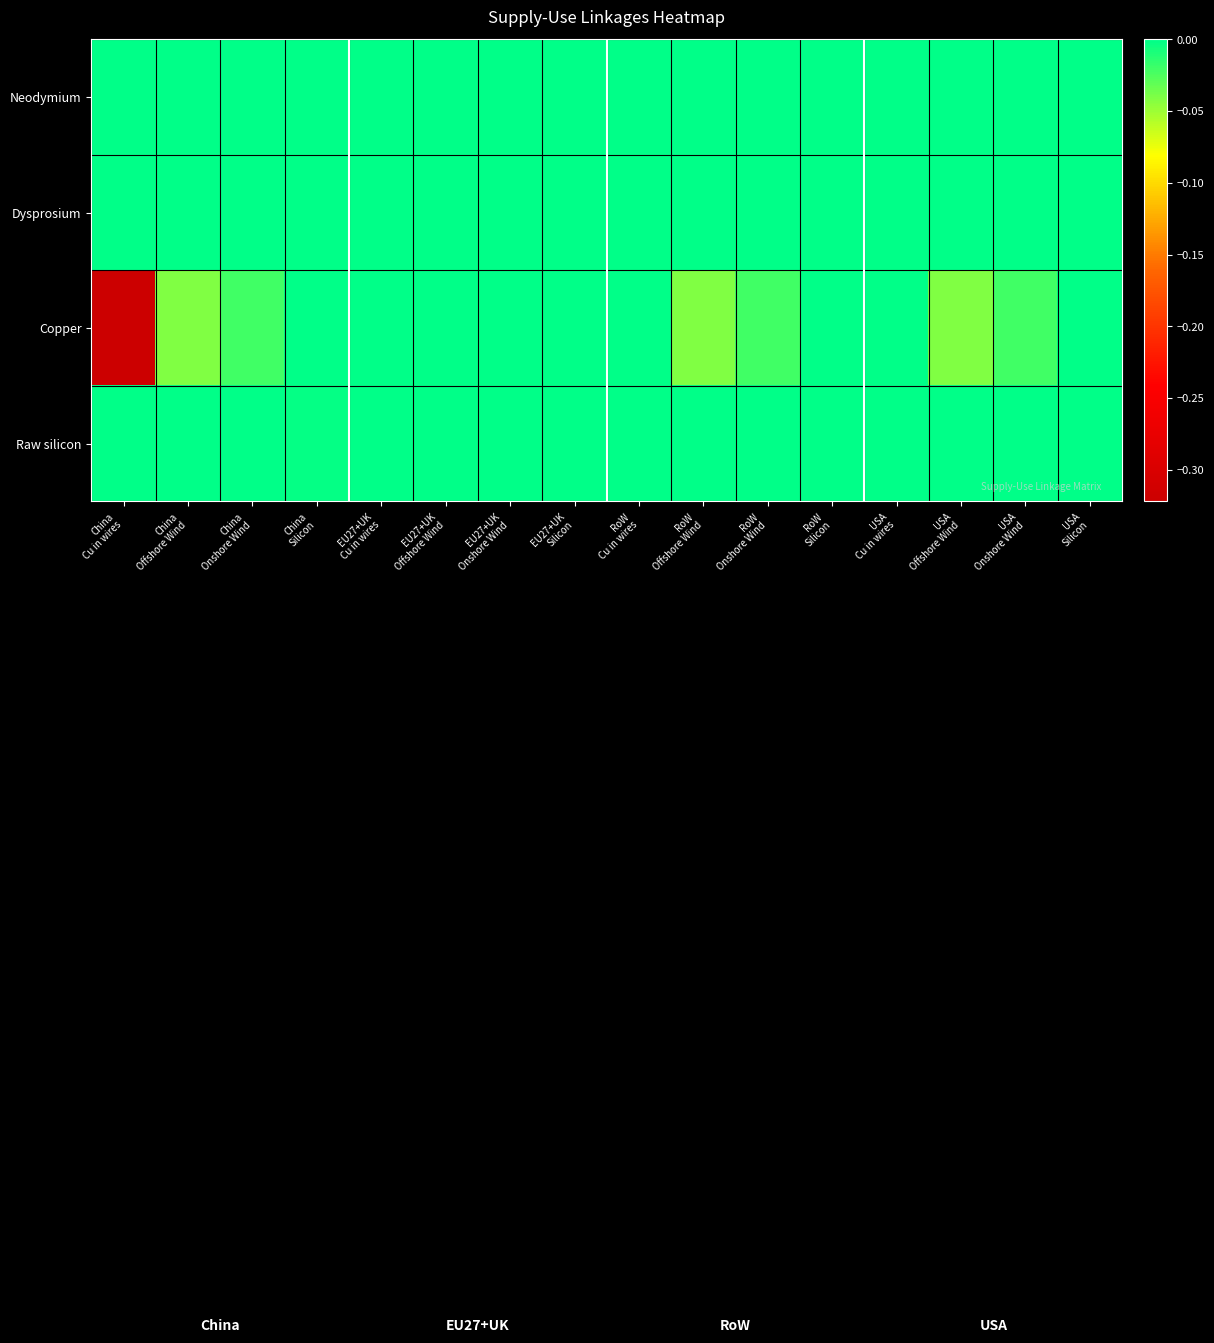

Rank the series at RoW Onshore Wind from highest to lowest value.

Neodymium, Dysprosium, Raw silicon, Copper